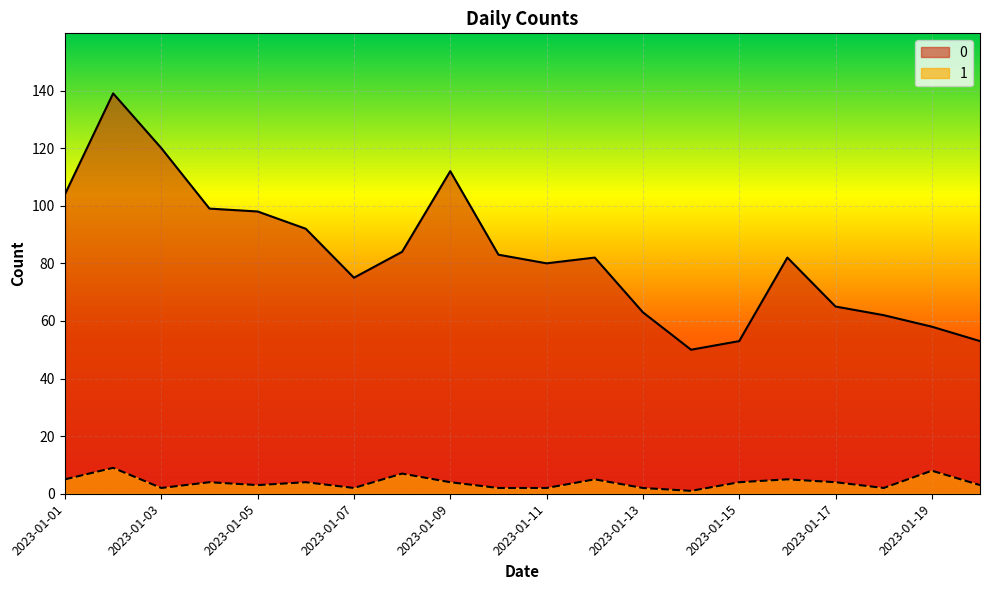

Rank the categories by 1 value from highest to lowest.

2023-01-02, 2023-01-19, 2023-01-08, 2023-01-01, 2023-01-12, 2023-01-16, 2023-01-04, 2023-01-06, 2023-01-09, 2023-01-15, 2023-01-17, 2023-01-05, 2023-01-20, 2023-01-03, 2023-01-07, 2023-01-10, 2023-01-11, 2023-01-13, 2023-01-18, 2023-01-14